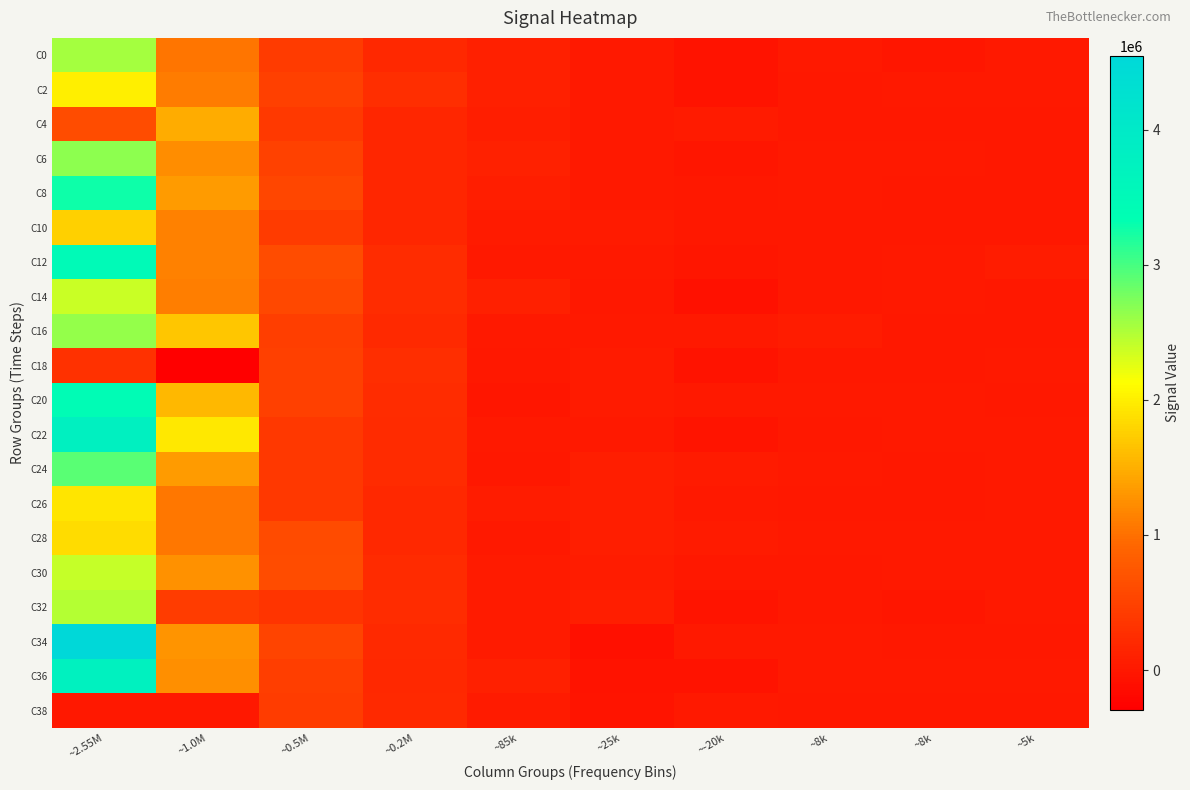

What is the spread (max minus min) of values at ~25k?

169877.4